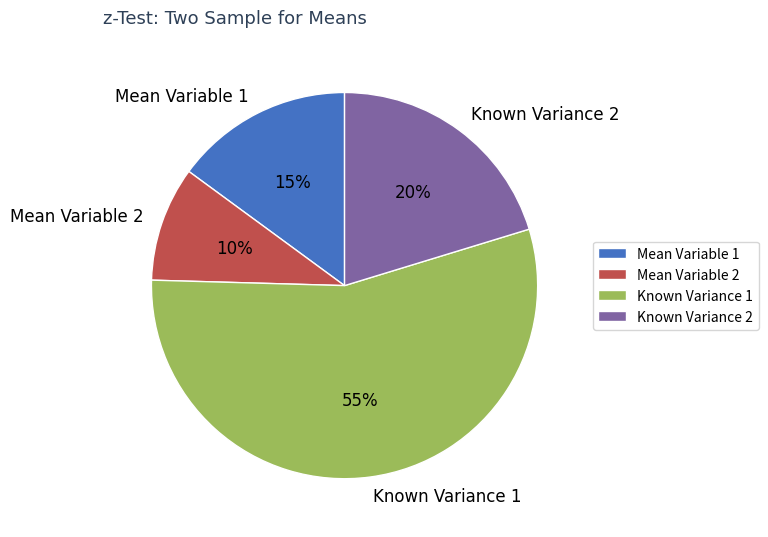

Which category has the smallest portion of the pie?

Mean Variable 2